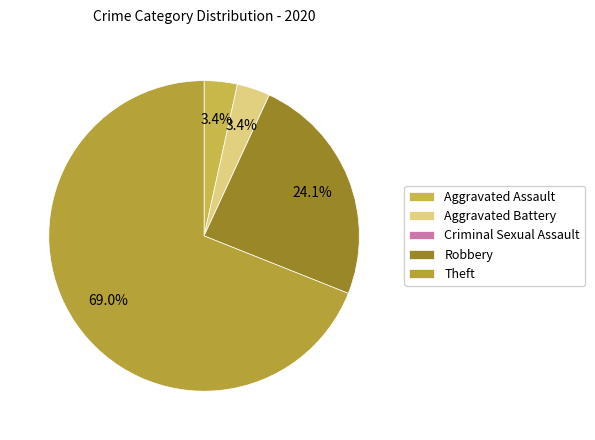

True or false: Aggravated Battery accounts for 3% of the total.

True